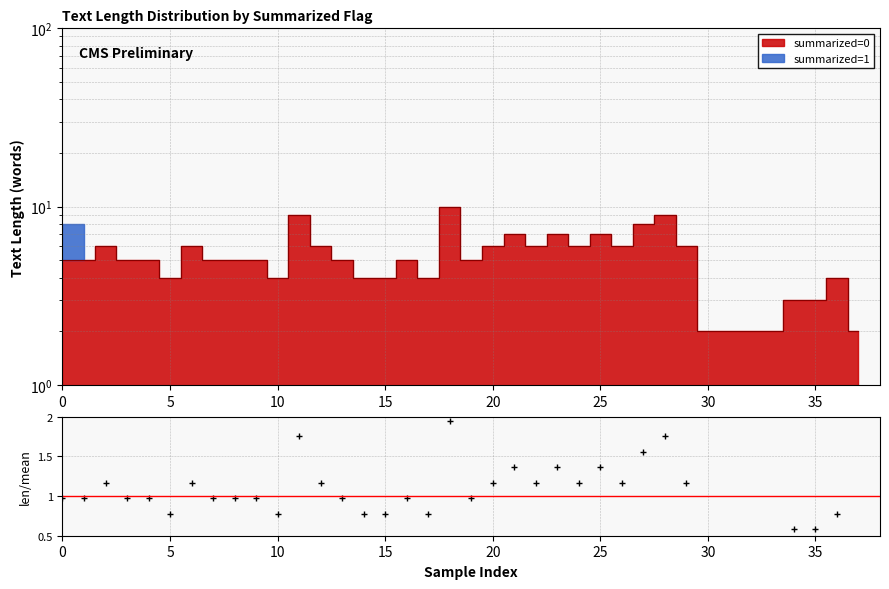

True or false: the data has more than 0 interior local peaks.

True